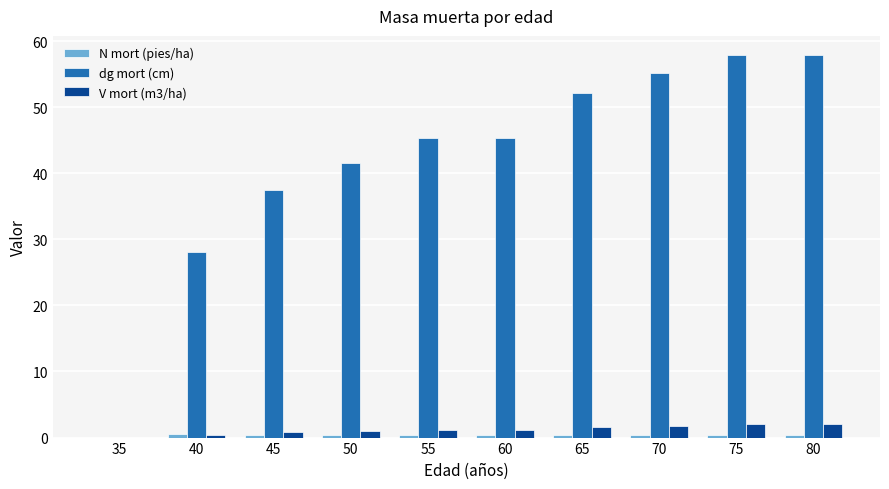

Which series has the largest total across all categories?

dg mort (cm)